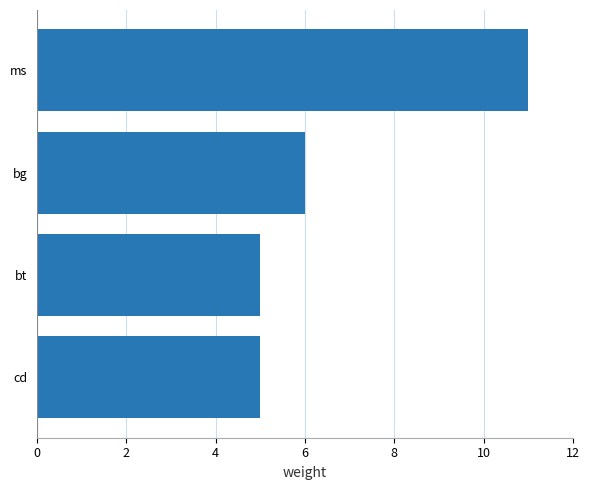

How many data points are less than 6?

2